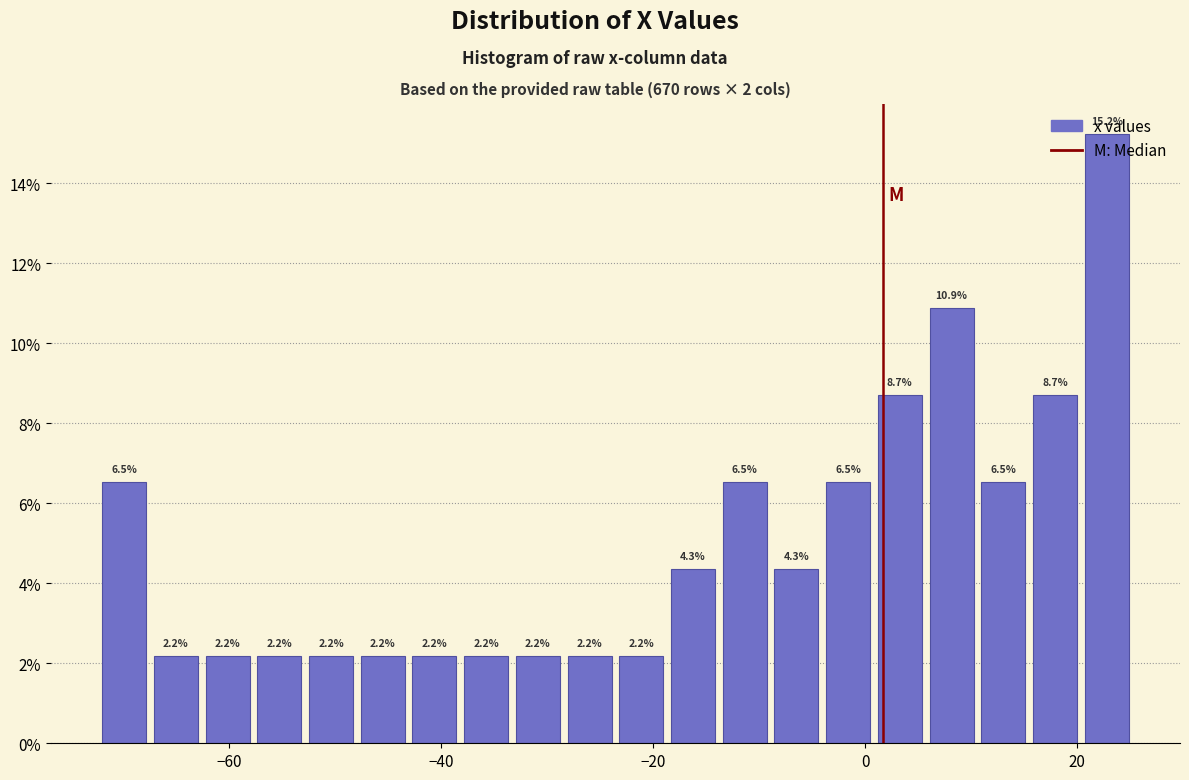

Read against the x-axis, roughly where is the centre of the tallest bar?

22